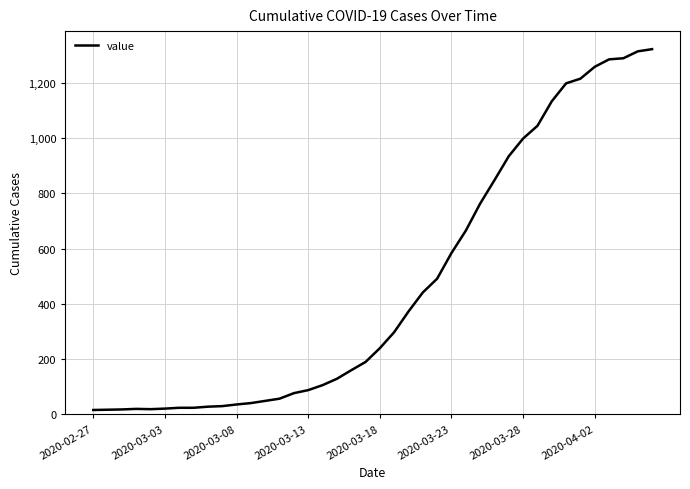

What is the maximum value shown in the chart?

1323